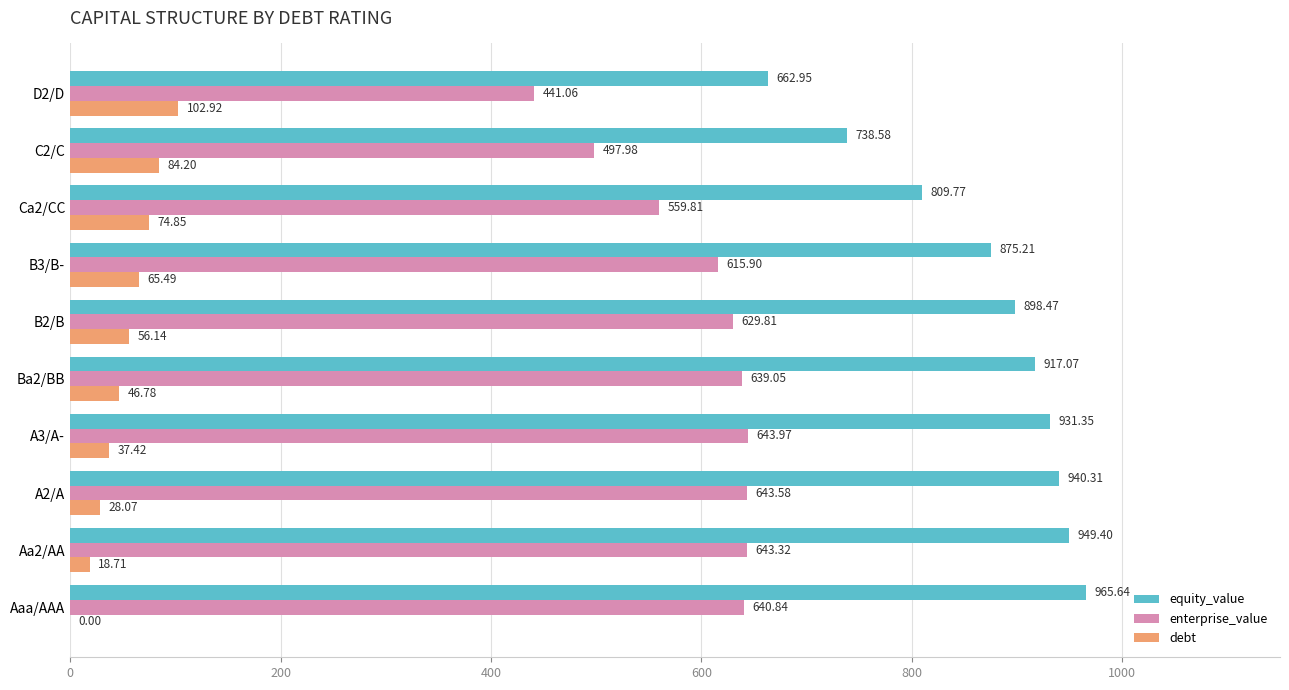

Which series has the widest spread of values?

equity_value